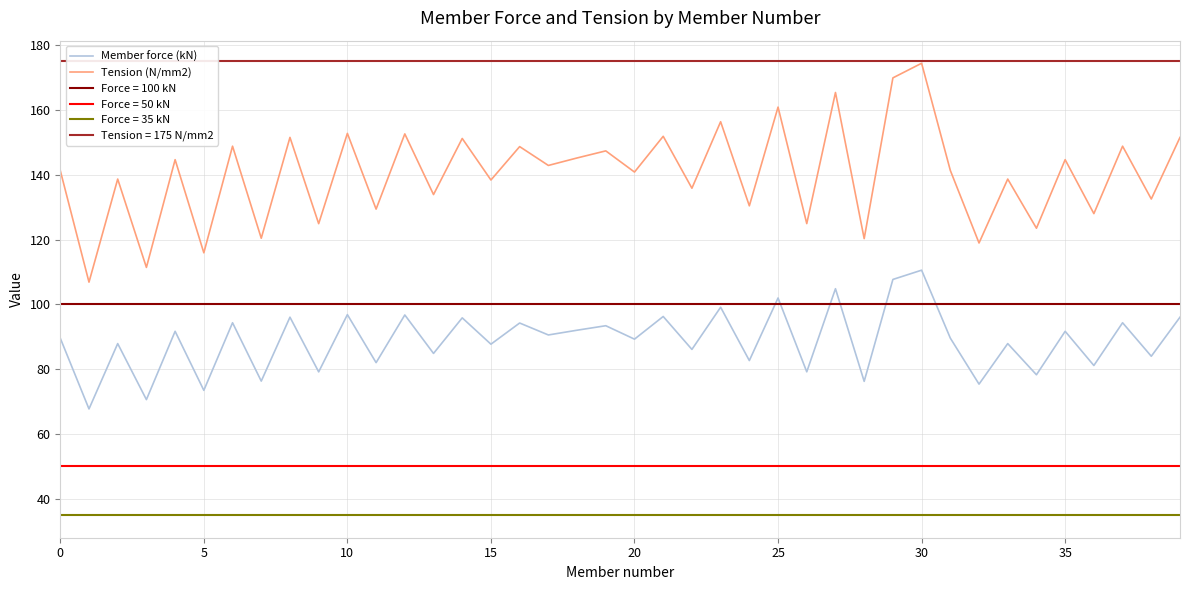

Reading left to right, extract all data points from this chart.

Member force (kN): 89.6	67.8	87.9	70.6	91.7	73.5	94.3	76.3	96.1	79.2	96.8	82.0	96.7	84.9	95.9	87.7	94.3	90.6	92.0	93.4	89.3	96.3	86.1	99.1	82.7	102.0	79.2	104.8	76.3	107.7	110.6	89.6	75.4	87.9	78.3	91.7	81.2	94.3	84.0	96.1
Tension (N/mm2): 141.3	106.9	138.7	111.4	144.6	115.9	148.8	120.4	151.5	124.9	152.7	129.4	152.6	133.9	151.2	138.4	148.7	142.9	145.2	147.4	140.8	151.8	135.8	156.3	130.4	160.9	124.9	165.4	120.3	169.9	174.4	141.3	118.9	138.7	123.5	144.6	128.0	148.8	132.5	151.5